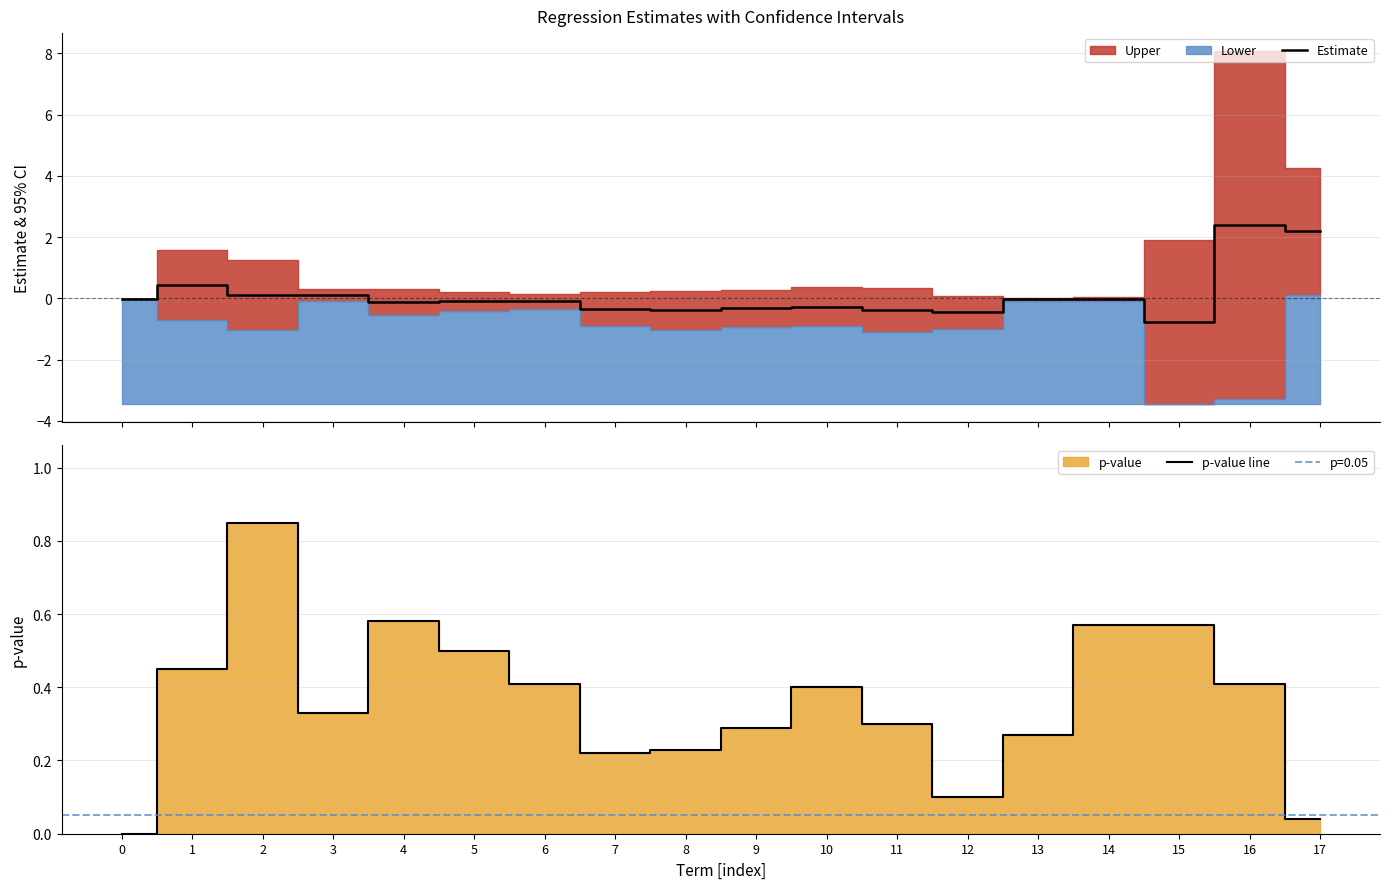

At which category does Estimate reach its first local valley?

4